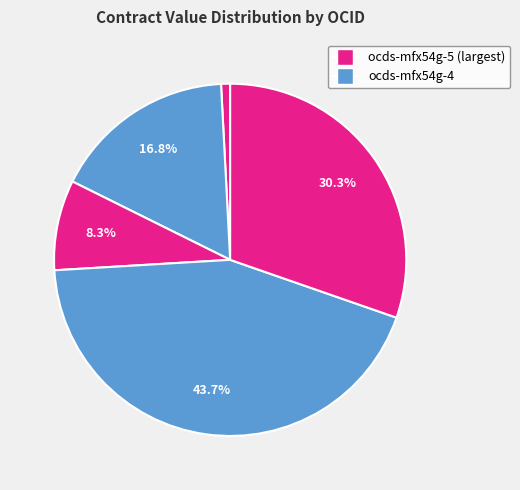

How many slices are in this pie chart?

5